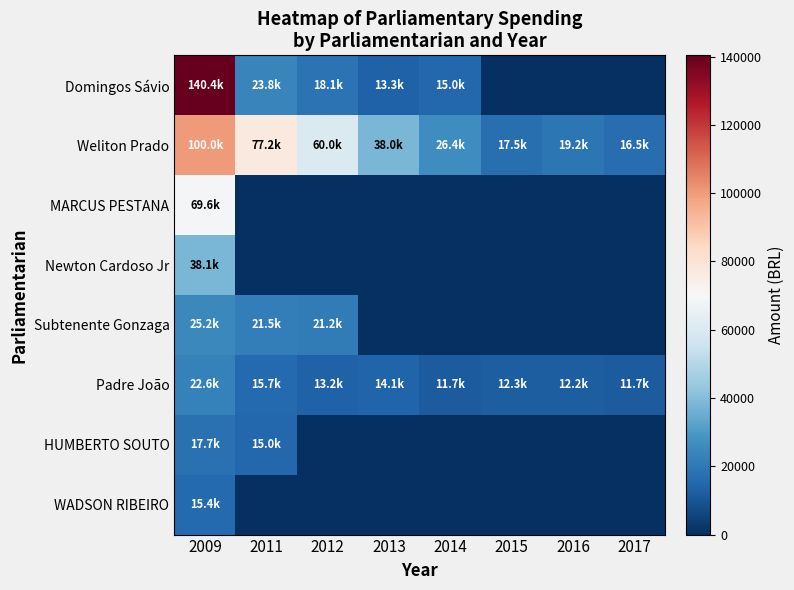

Between 2014 and 2016, which is larger?

2014